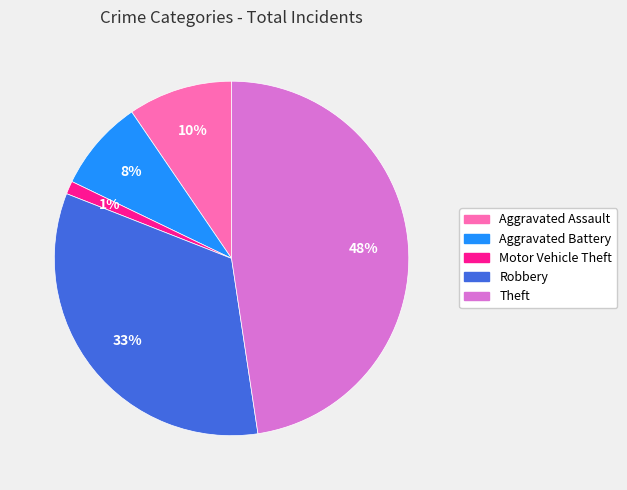

To the nearest percent, what is the average slice percentage?

20%